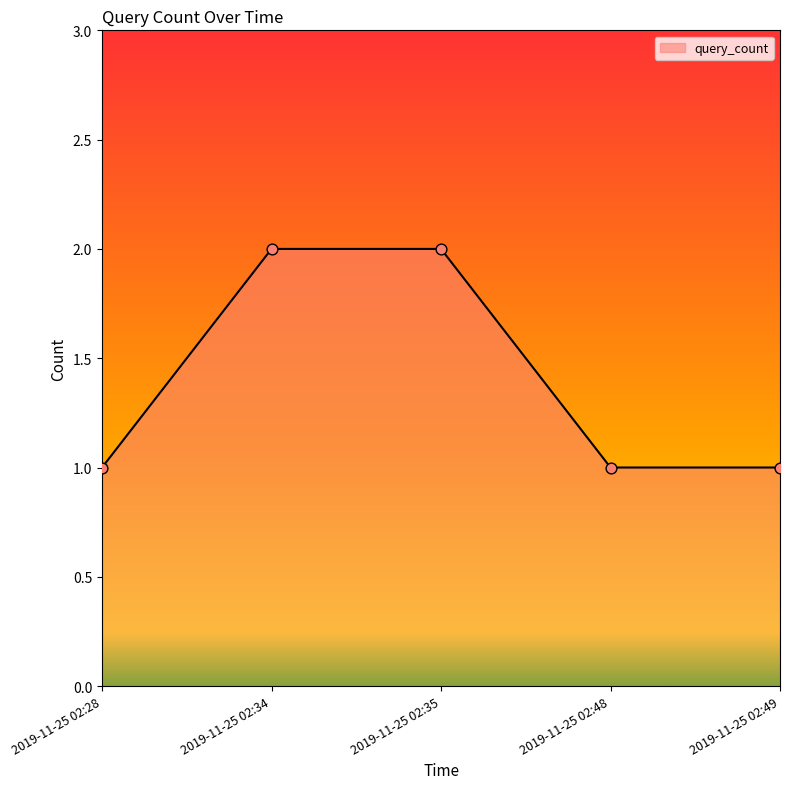

What is the ratio of the value at 2019-11-25 02:49 to the value at 2019-11-25 02:48?

1.0